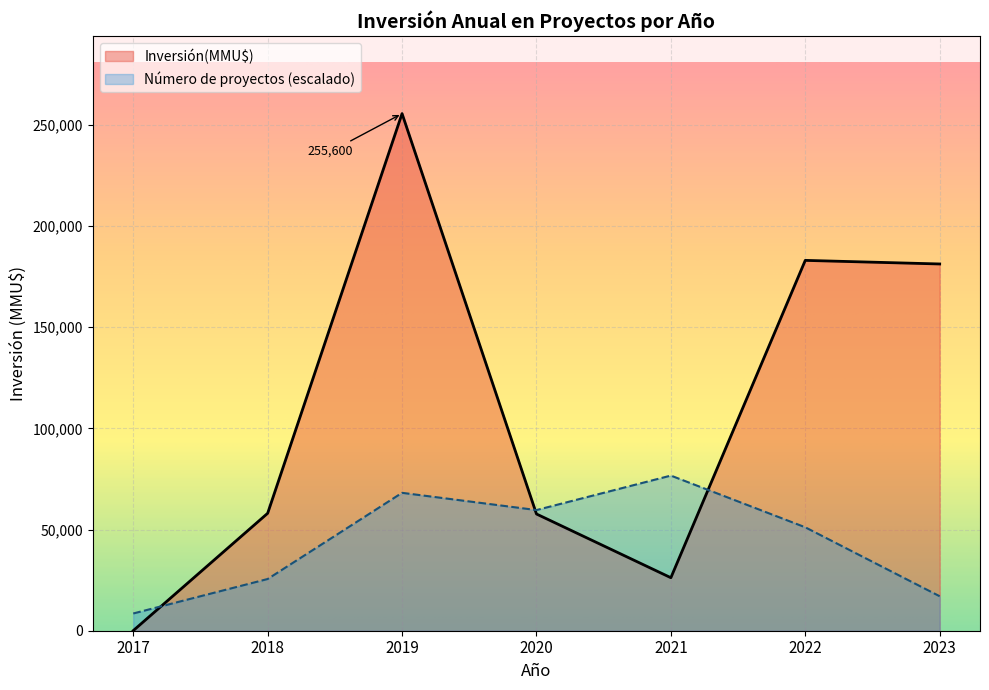

What is the smallest value displayed?

42